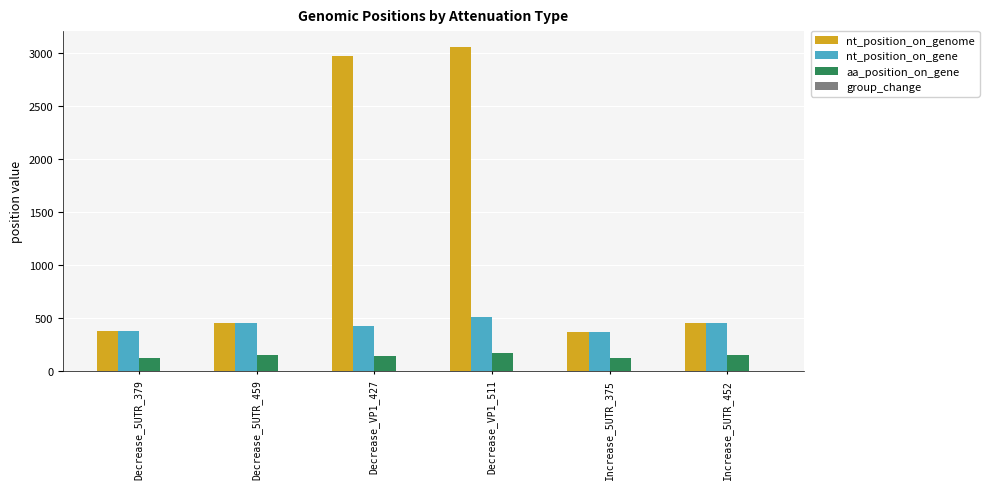

What is the minimum value for nt_position_on_gene?

375